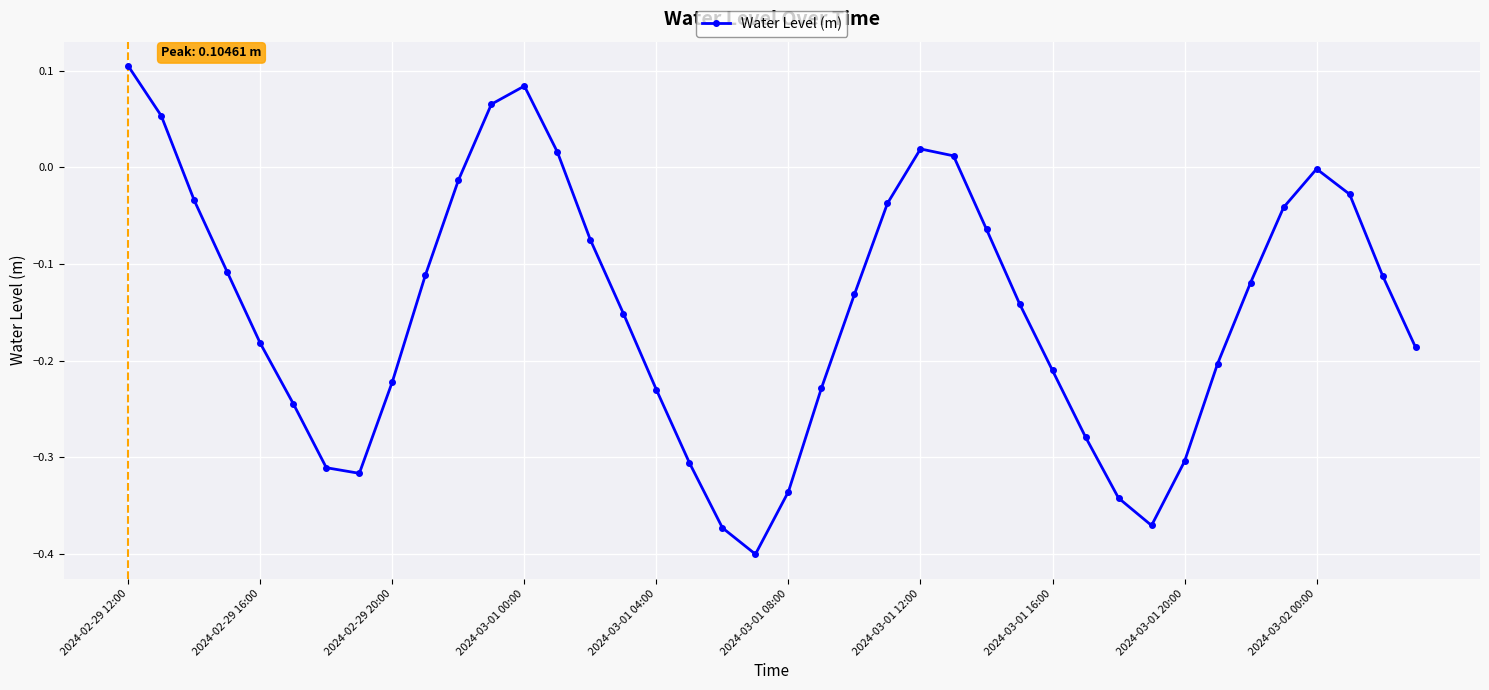

How many points are lower than both their immediate neighbors (excluding endpoints)?

3